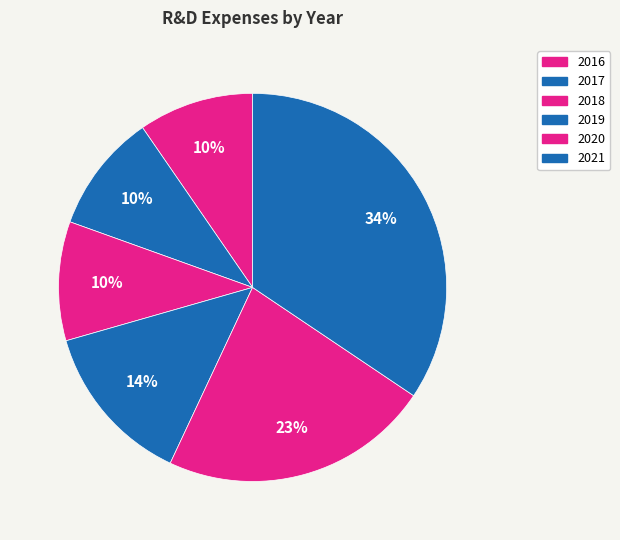

Is there any slice that represents more than half of the pie?

No